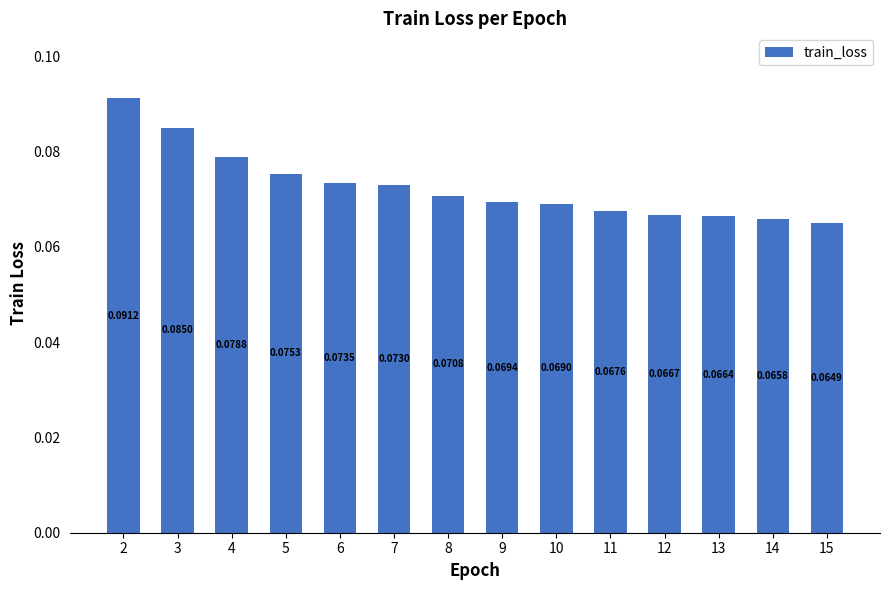

At which category does the chart reach its minimum across all series?

15